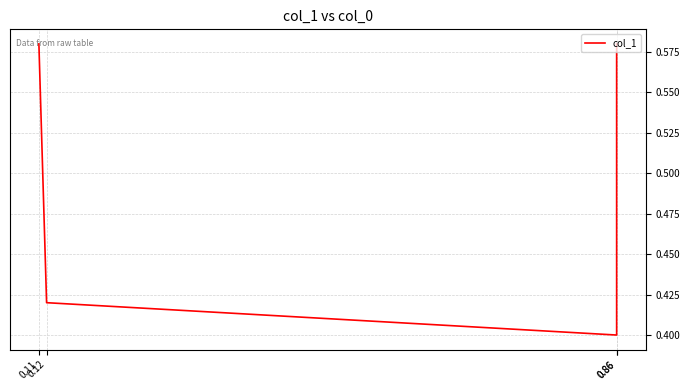

How many lines are shown in the chart?

1